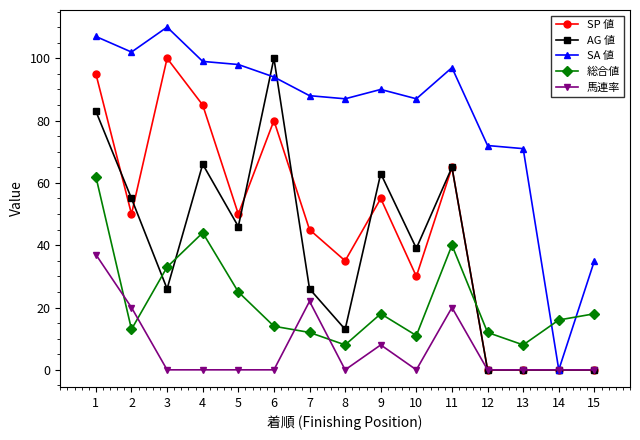

At which label does SA 値 reach its peak?

3